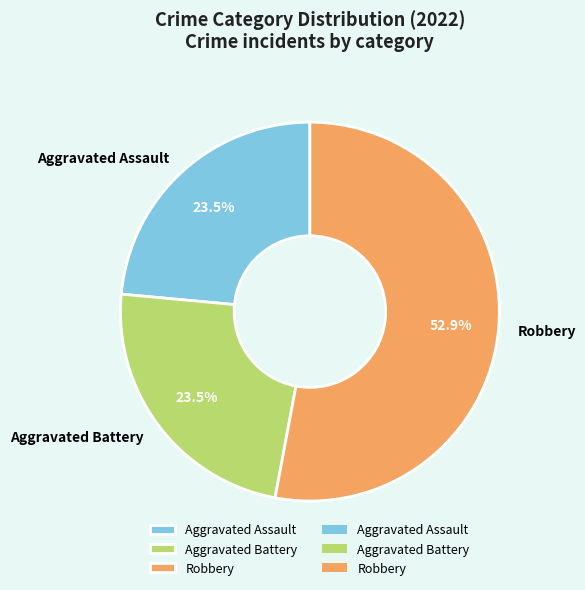

What percentage is the Robbery slice, to the nearest percent?

53%